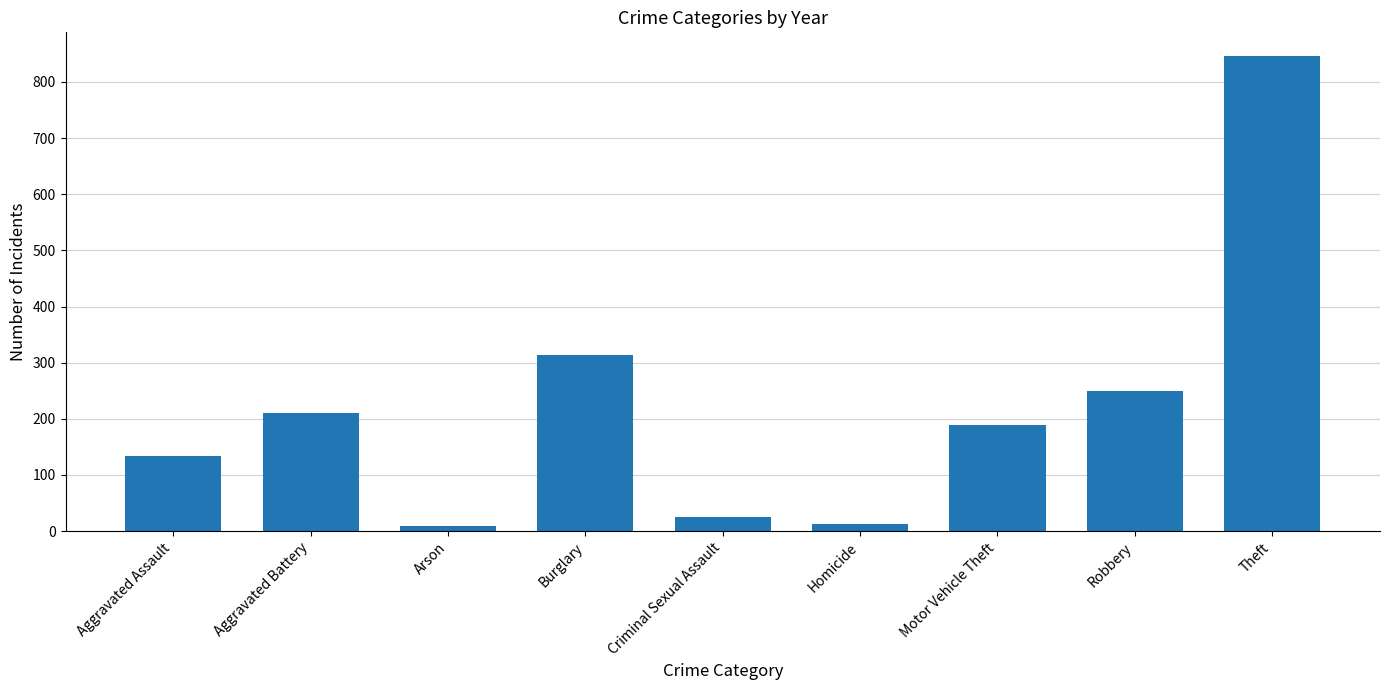

What is the label of the 6th bar from the right?

Burglary